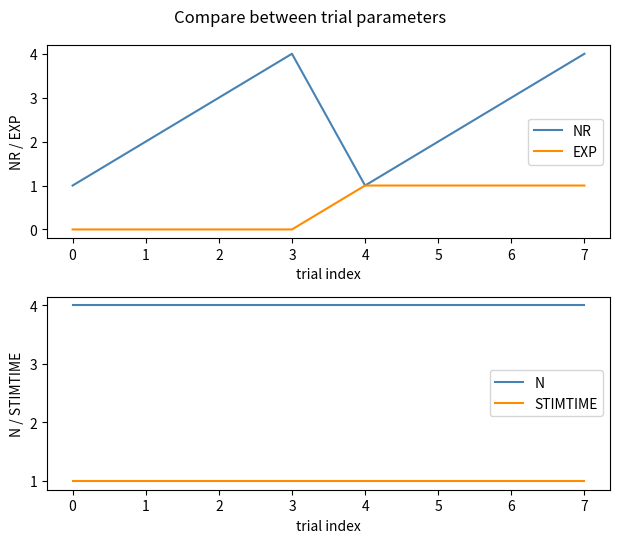

How many series are shown in this chart?

4